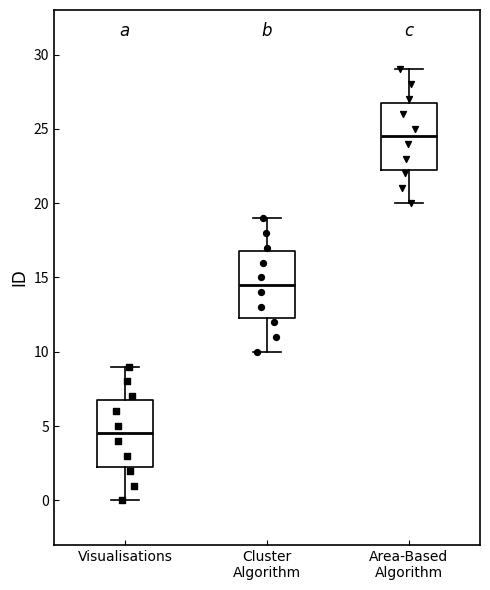

Reading left to right, transcribe this box plot: for each box, give where its median line is, the range the box spans, and where its two whiskers end, as read against the y-axis. The values are not printed on the chart, so give them approximately, as read against the axis.

Visualisations: median 4.5, box 2.5 to 7.0, whiskers 0.0 to 9.0
Cluster Algorithm: median 14.5, box 12.5 to 17.0, whiskers 10.0 to 19.0
Area-Based Algorithm: median 24.5, box 22.5 to 27.0, whiskers 20.0 to 29.0